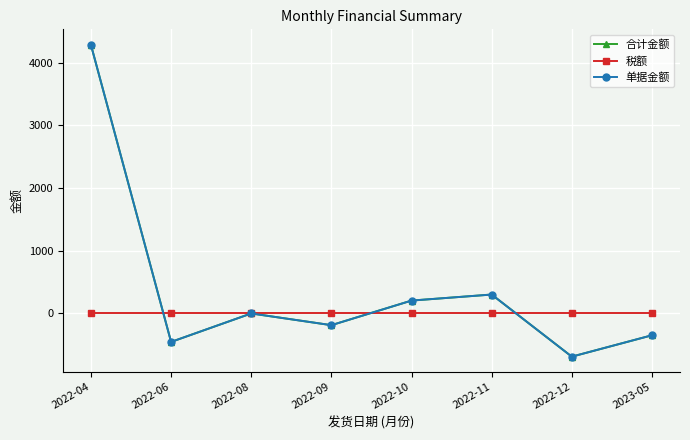

Is the value of 单据金额 at 2022-10 greater than the value of 合计金额 at 2023-05?

Yes